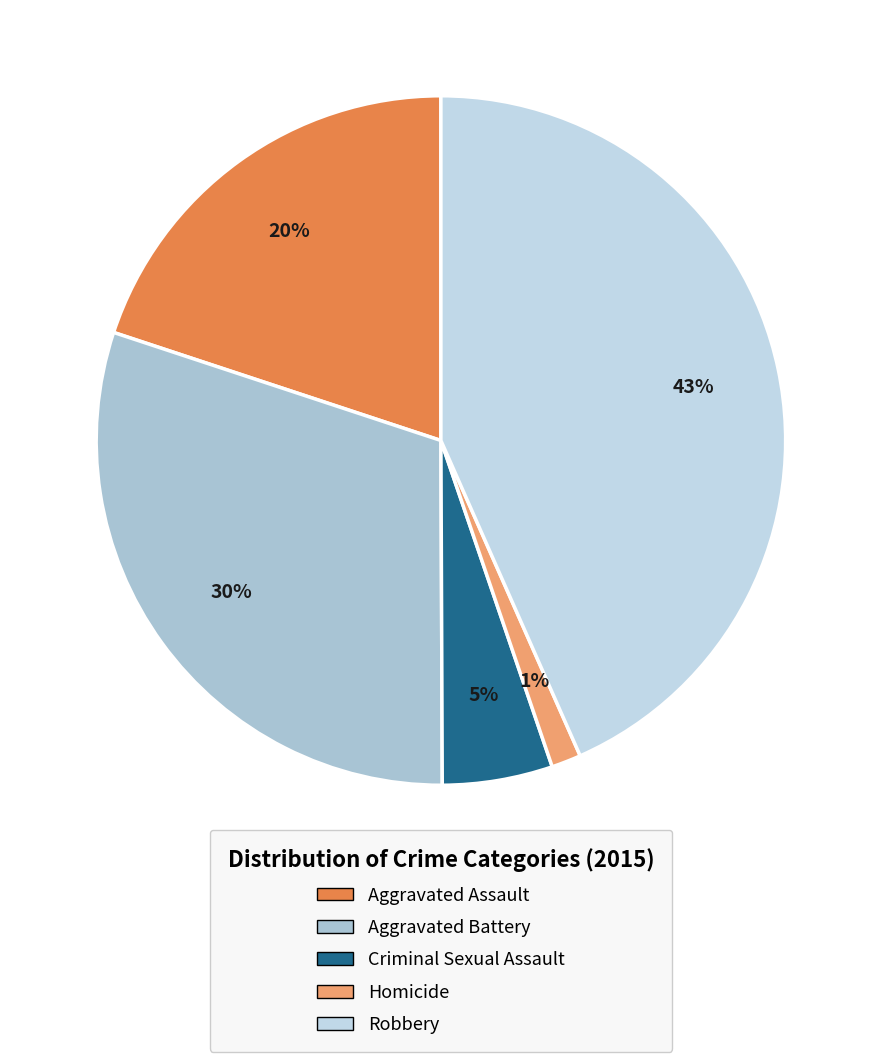

To the nearest percent, what is the difference between the largest and smallest slice percentages?

42%